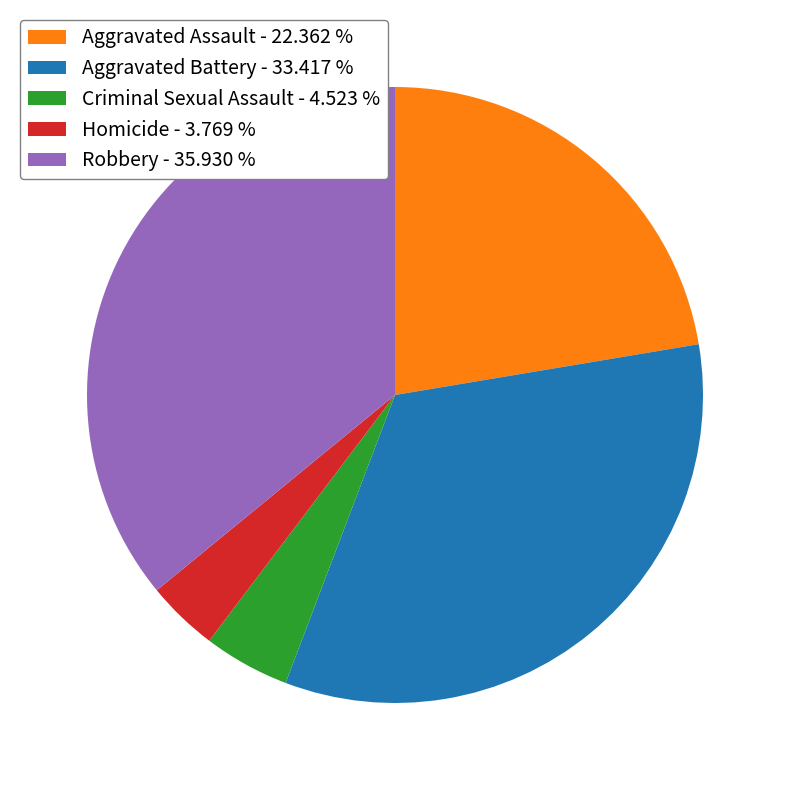

Which slice is the largest?

Robbery